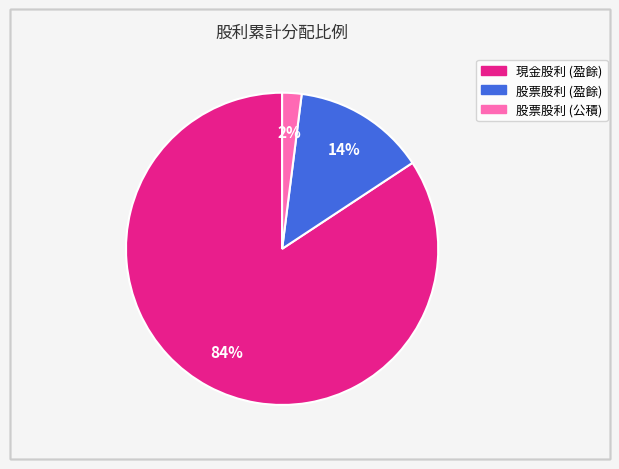

Rank the categories by value from highest to lowest.

現金股利 (盈餘), 股票股利 (盈餘), 股票股利 (公積)